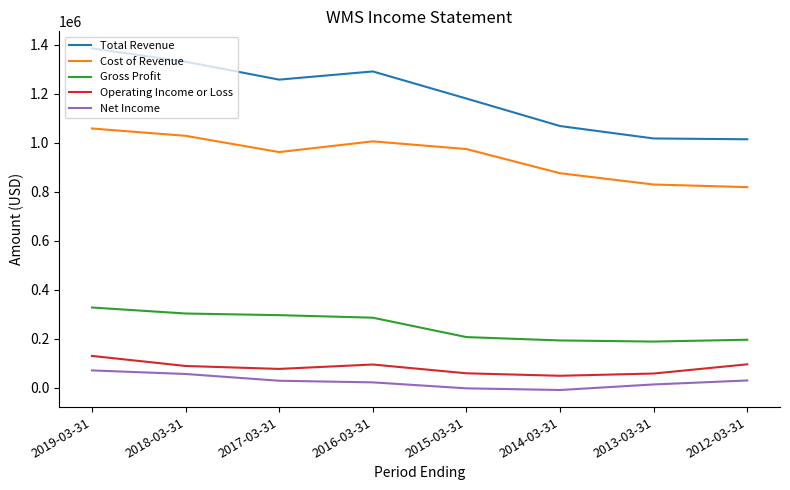

What is the minimum value for Operating Income or Loss?

48300